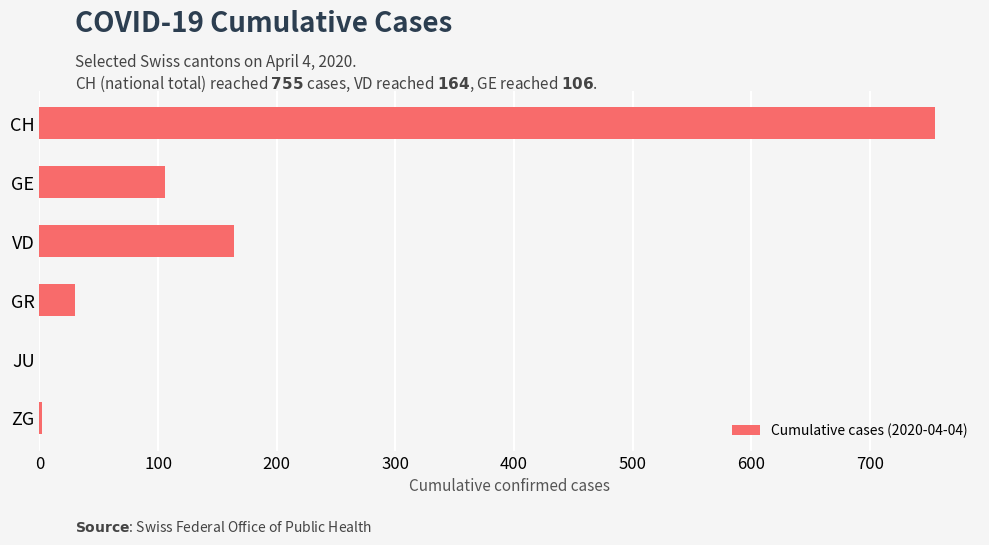

True or false: the data shows 755 at CH.

True